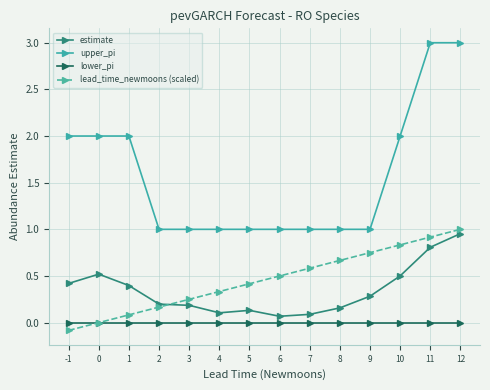

List the series in order of their peak value, lowest first.

lower_pi, estimate, lead_time_newmoons (scaled), upper_pi